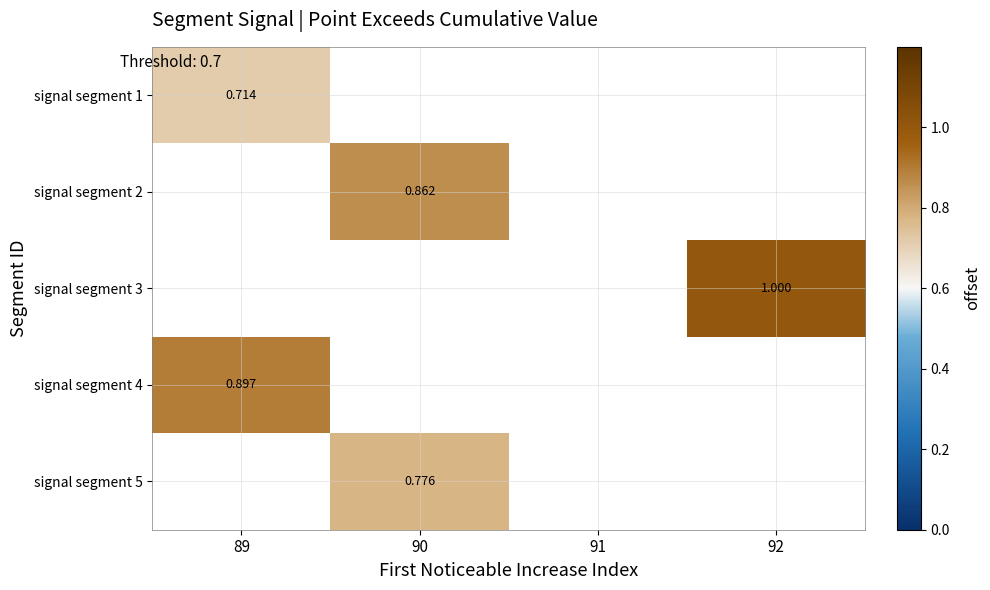

Is the value of signal segment 5 at 91 greater than the value of signal segment 2 at 90?

No